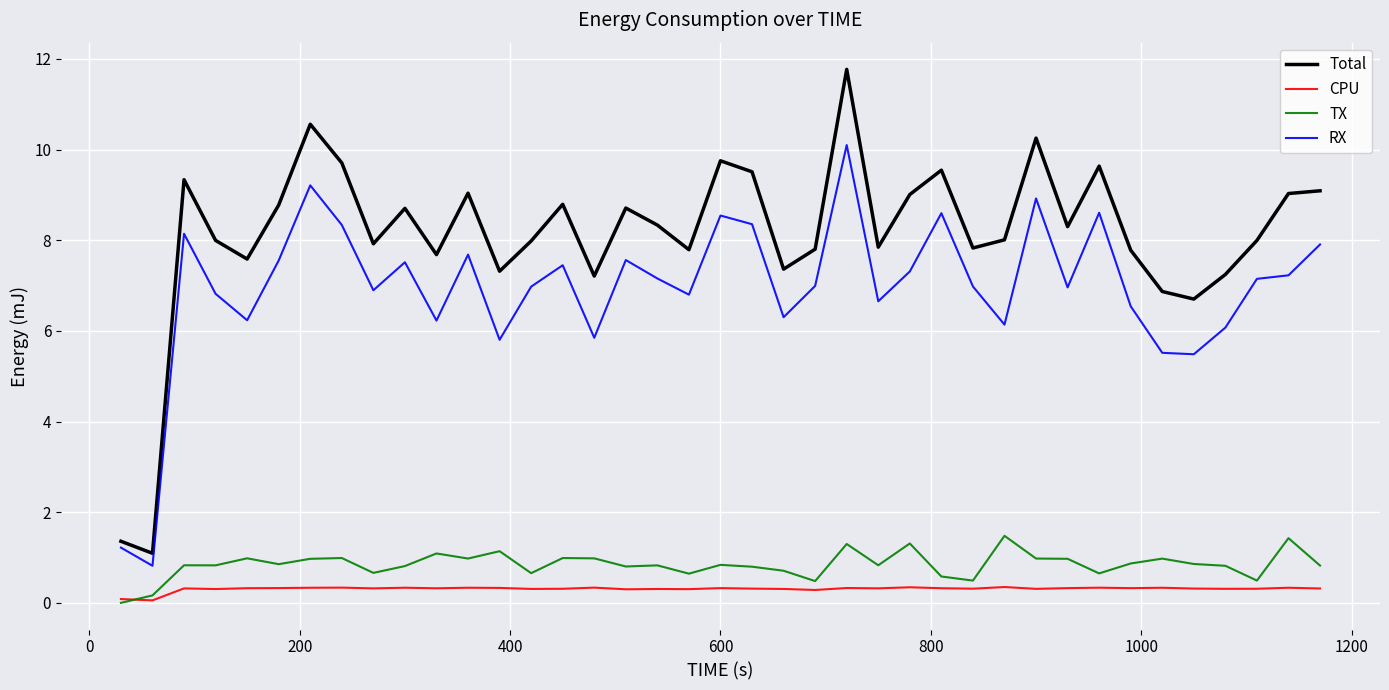

True or false: TX and Total cross at least once.

False